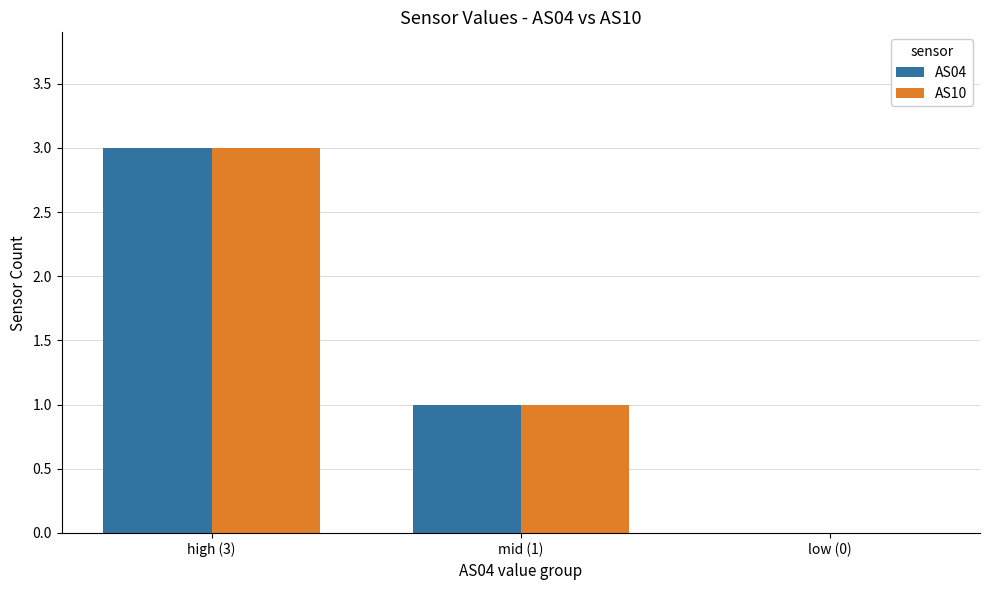

How many categories are shown in the chart?

3